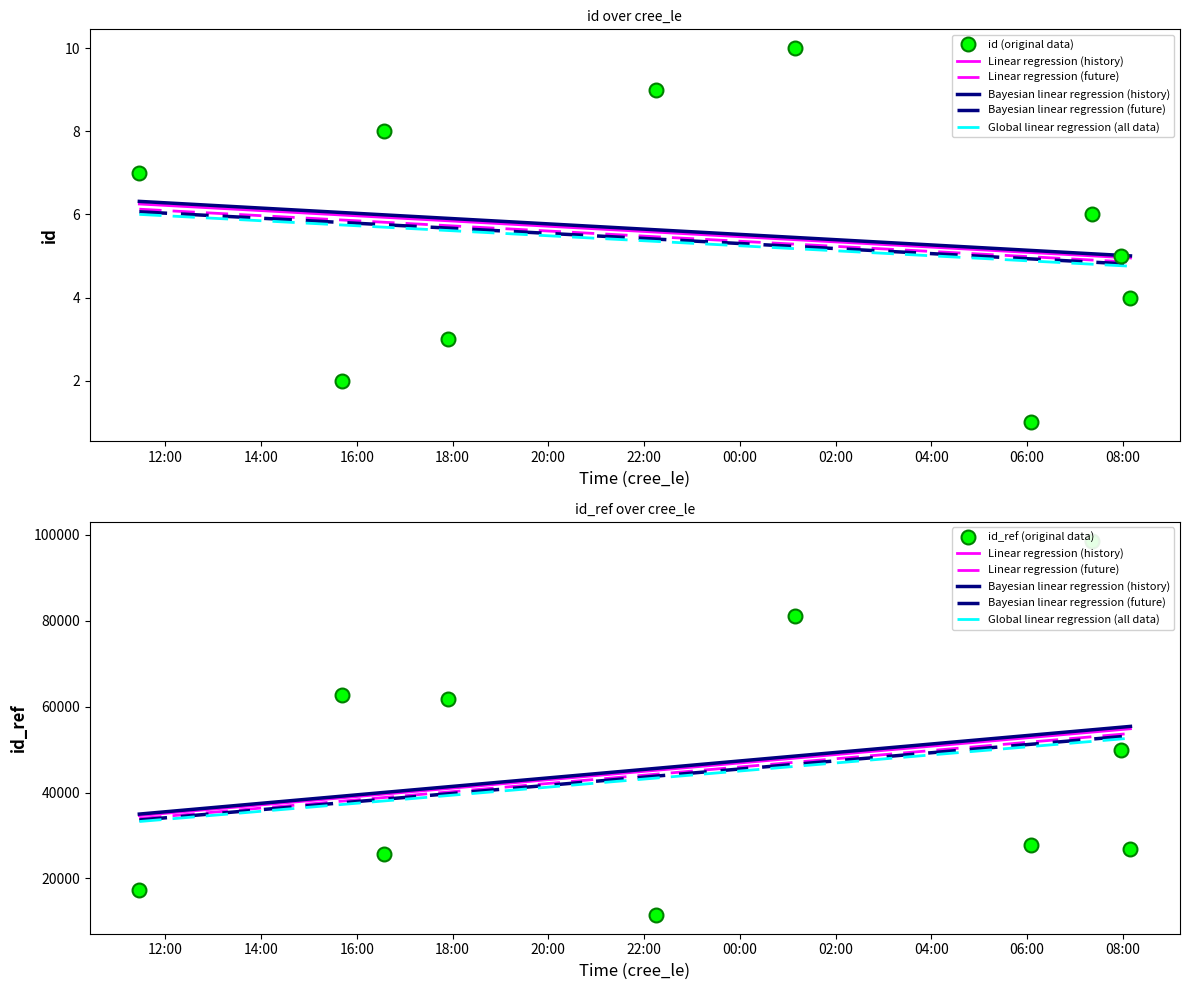

Rank the categories by id value from lowest to highest.

2019-05-15T06:04:54, 2019-05-14T15:41:06, 2019-05-14T17:54:48, 2019-05-15T08:09:33, 2019-05-15T07:58:18, 2019-05-15T07:21:54, 2019-05-14T11:27:24, 2019-05-14T16:33:57, 2019-05-14T22:15:06, 2019-05-15T01:08:58